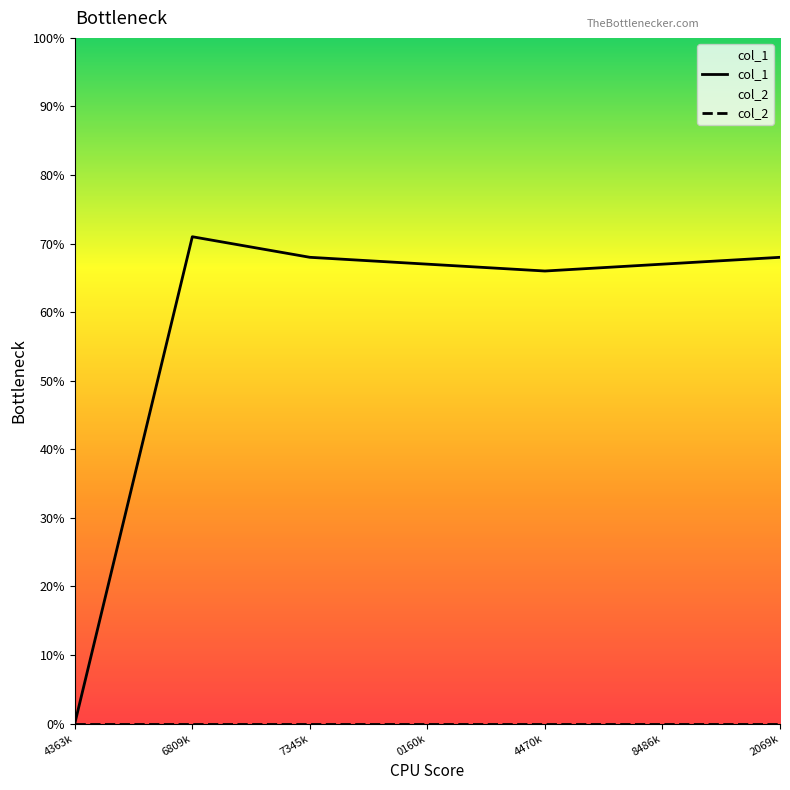

Reading left to right, list all the values displayed in this chart.

col_1: 0	71	68	67	66	67	68
col_2: 0	0	0	0	0	0	0